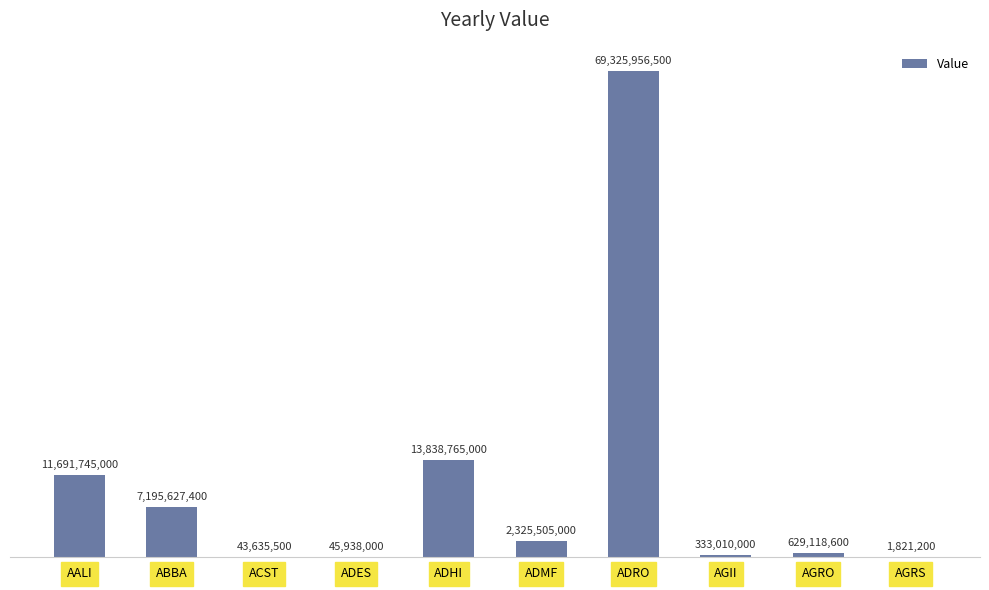

Rank the categories by value from highest to lowest.

ADRO, ADHI, AALI, ABBA, ADMF, AGRO, AGII, ADES, ACST, AGRS